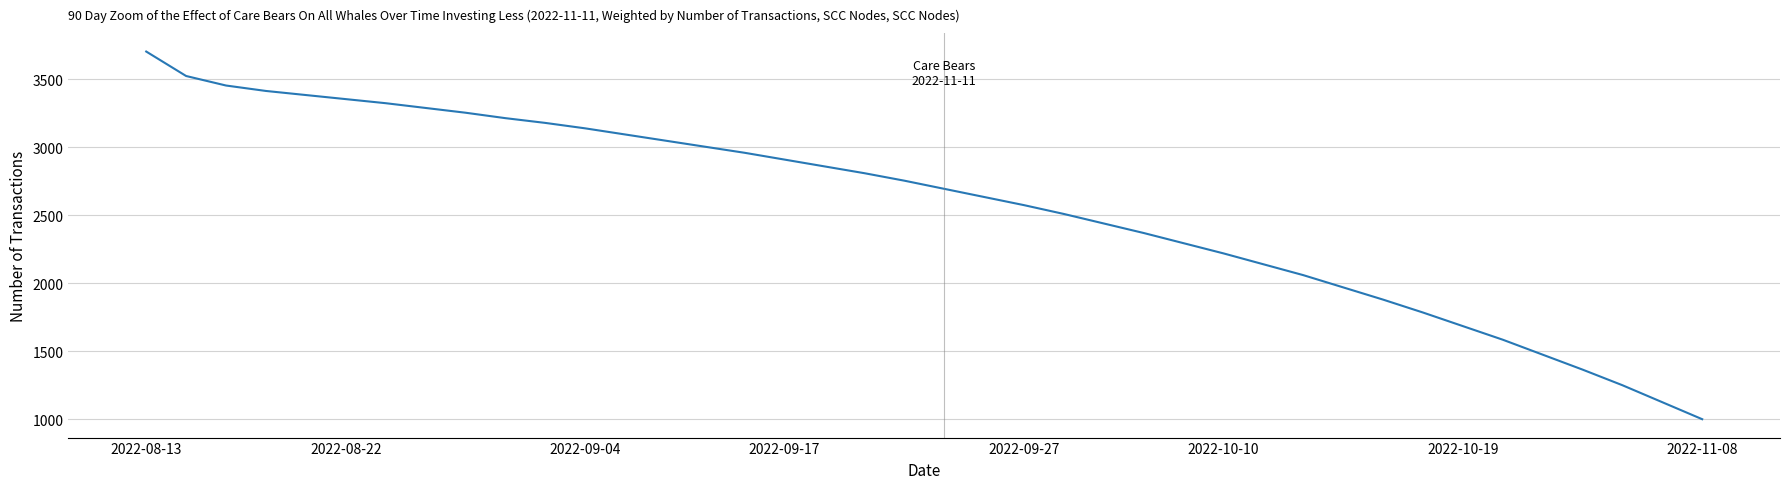

What is the minimum value shown in the chart?

1000.0